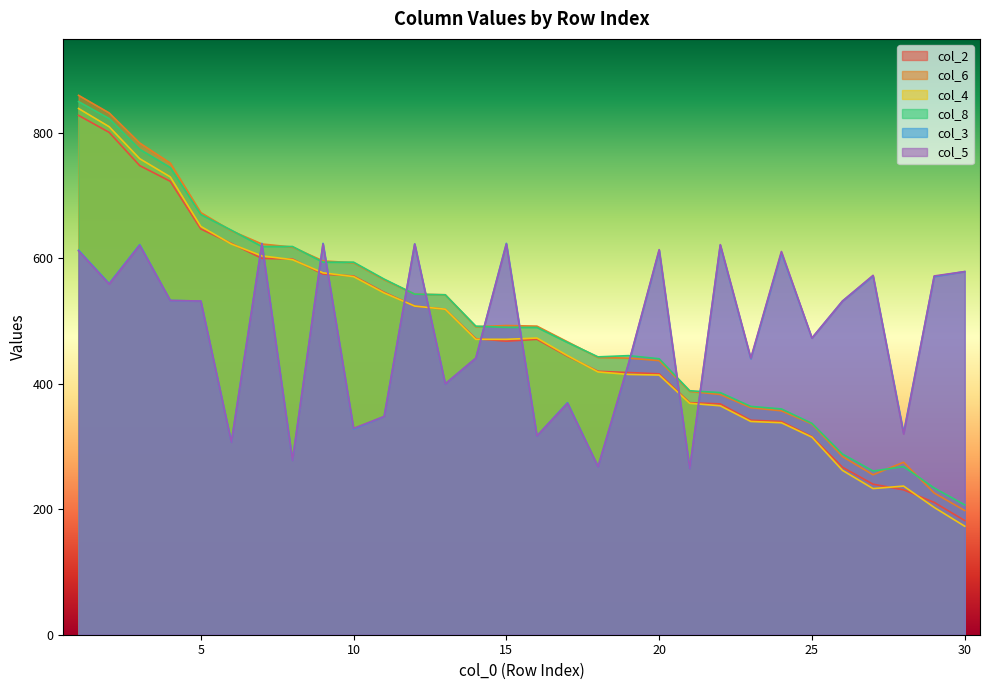

How many values in the col_2 series exceed 471?

14